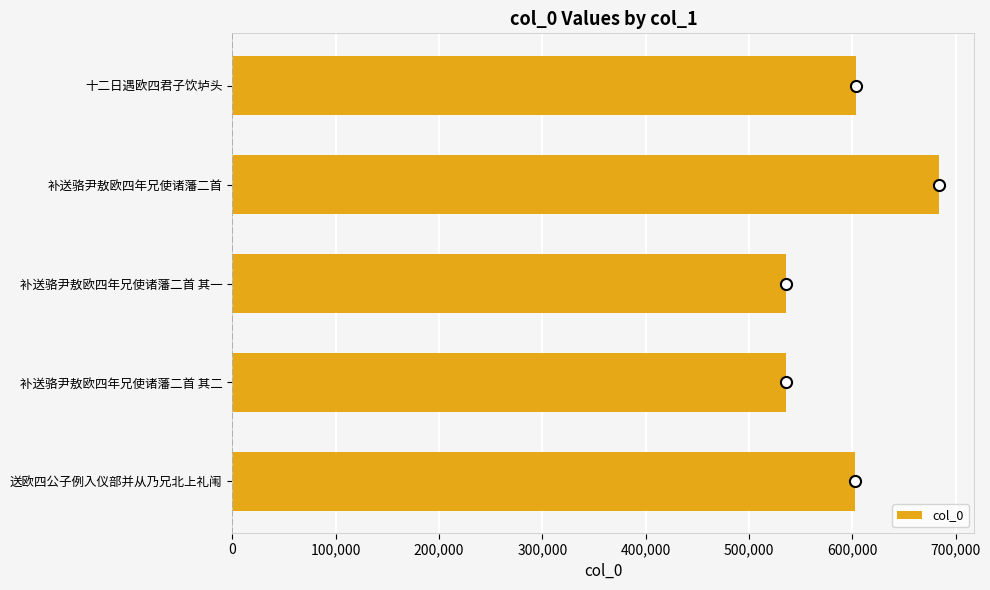

How many bars are there in total?

5